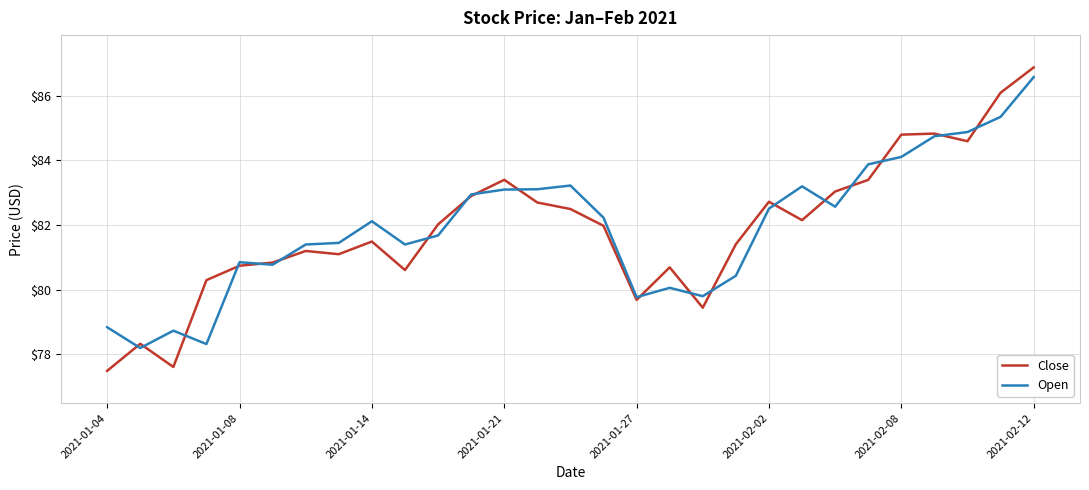

What is the smallest value displayed?

77.5